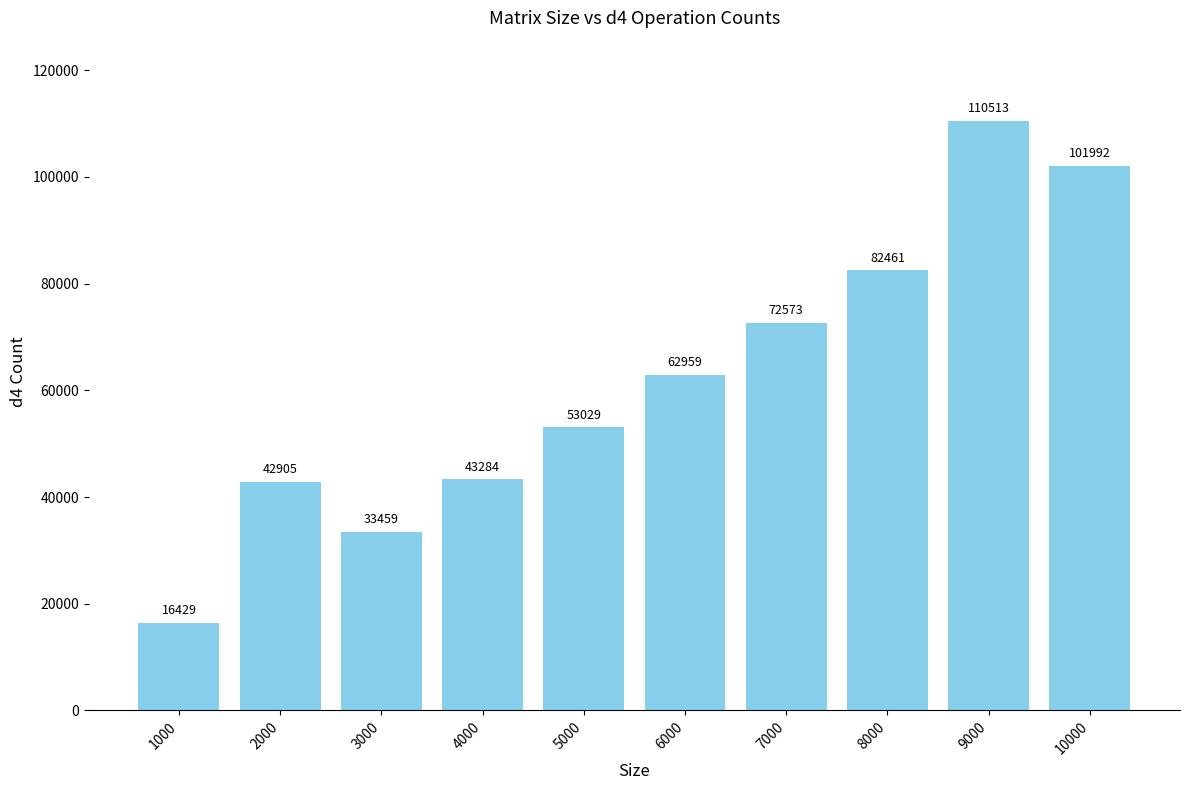

How many bars are there in total?

10